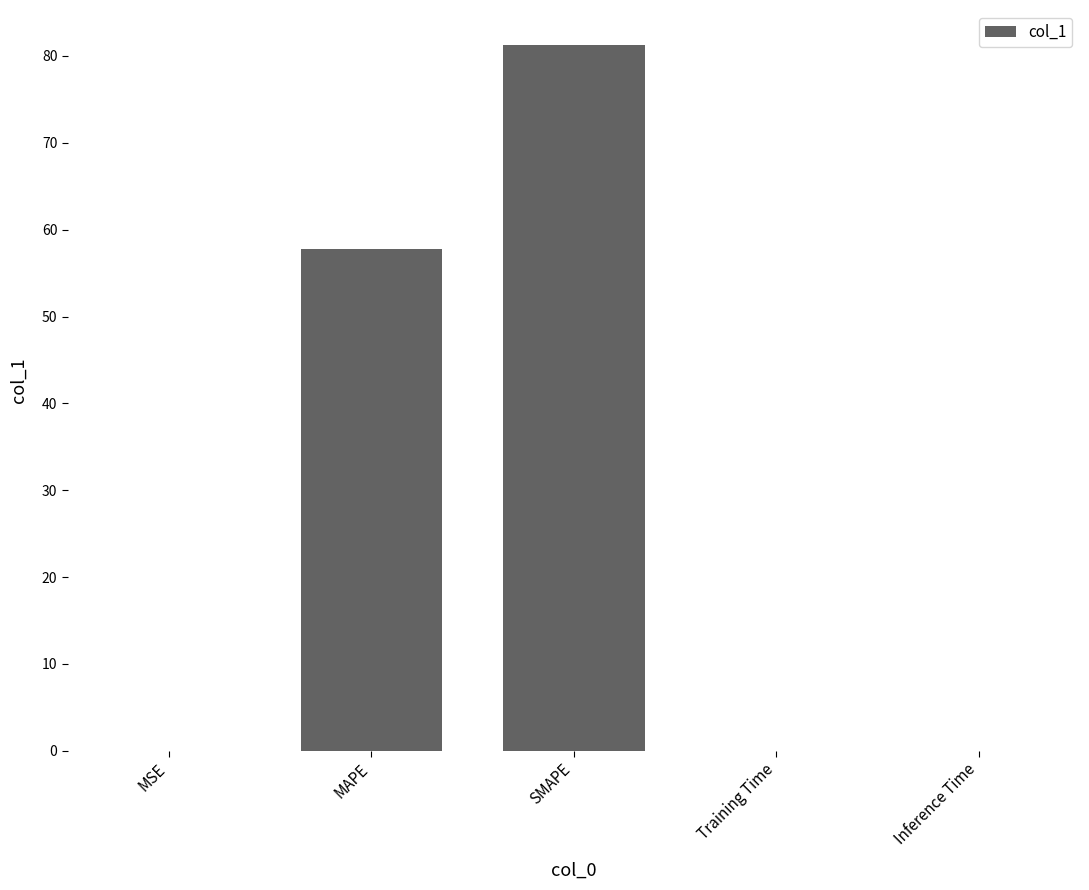

What is the sum of the values at MSE and SMAPE?

81.3